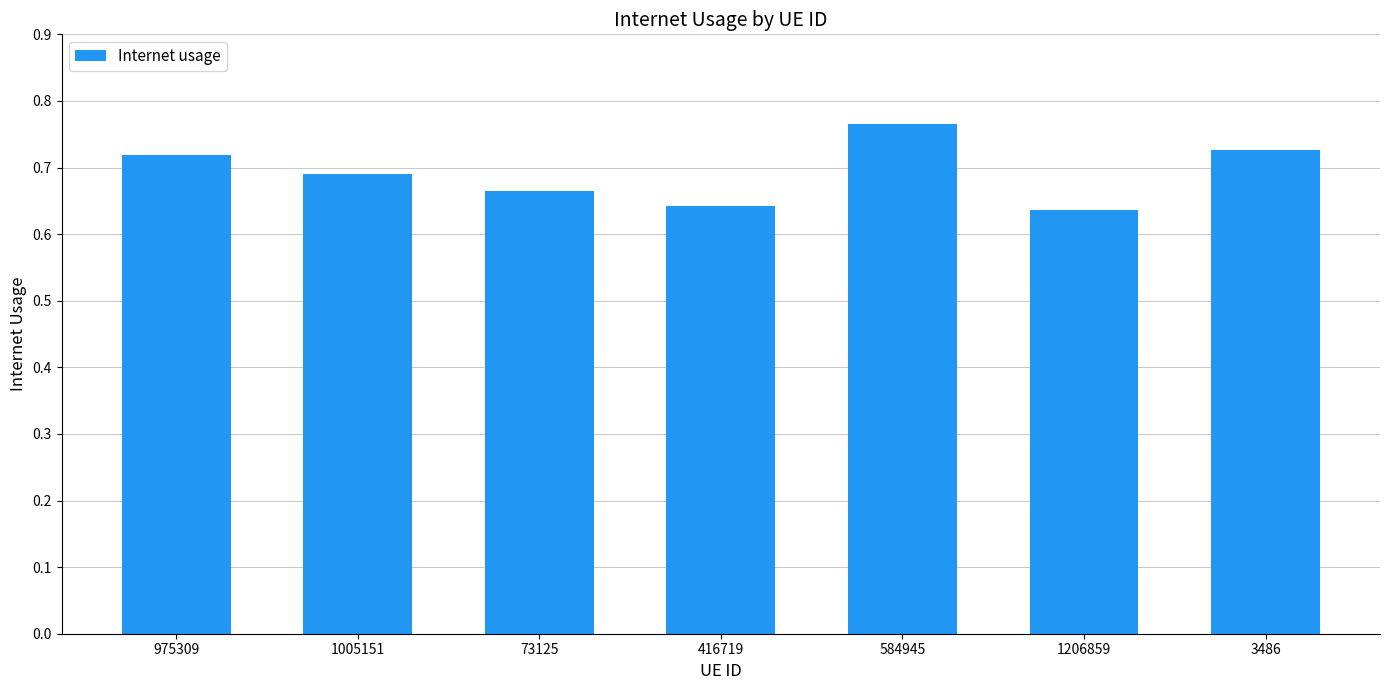

The chart shows a value of 0.8 at 1206859. True or false?

False